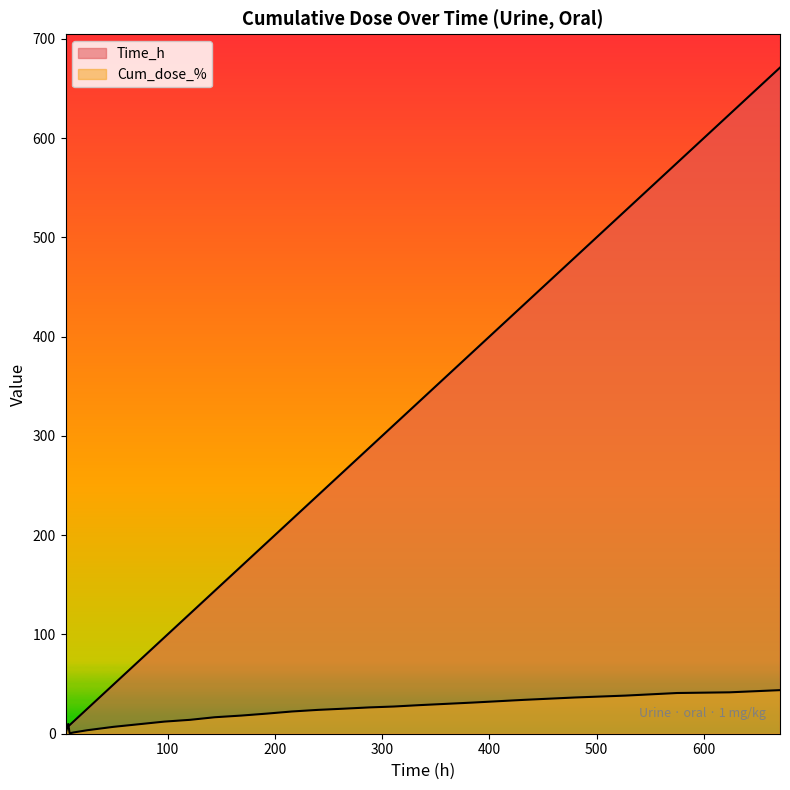

What is the sum of all Time_h values?

6180.1